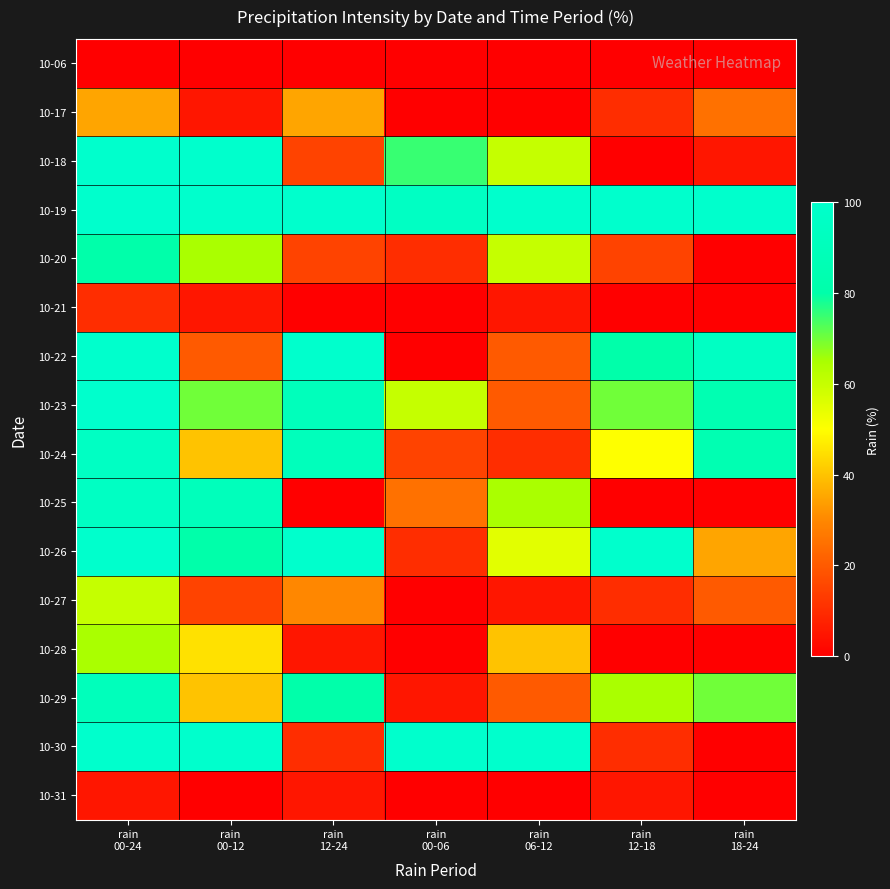

Reading left to right, extract all data points from this chart.

10-06: rain
00-24=0	rain
00-12=0	rain
12-24=0	rain
00-06=0	rain
06-12=0	rain
12-18=0	rain
18-24=0
10-17: rain
00-24=35	rain
00-12=5	rain
12-24=35	rain
00-06=0	rain
06-12=0	rain
12-18=10	rain
18-24=25
10-18: rain
00-24=100	rain
00-12=100	rain
12-24=15	rain
00-06=75	rain
06-12=60	rain
12-18=0	rain
18-24=5
10-19: rain
00-24=100	rain
00-12=100	rain
12-24=100	rain
00-06=95	rain
06-12=100	rain
12-18=100	rain
18-24=100
10-20: rain
00-24=80	rain
00-12=65	rain
12-24=15	rain
00-06=10	rain
06-12=60	rain
12-18=15	rain
18-24=0
10-21: rain
00-24=10	rain
00-12=5	rain
12-24=0	rain
00-06=0	rain
06-12=5	rain
12-18=0	rain
18-24=0
10-22: rain
00-24=100	rain
00-12=20	rain
12-24=100	rain
00-06=0	rain
06-12=20	rain
12-18=80	rain
18-24=95
10-23: rain
00-24=100	rain
00-12=70	rain
12-24=90	rain
00-06=60	rain
06-12=20	rain
12-18=70	rain
18-24=85
10-24: rain
00-24=95	rain
00-12=40	rain
12-24=90	rain
00-06=15	rain
06-12=10	rain
12-18=50	rain
18-24=85
10-25: rain
00-24=95	rain
00-12=90	rain
12-24=0	rain
00-06=25	rain
06-12=65	rain
12-18=0	rain
18-24=0
10-26: rain
00-24=100	rain
00-12=80	rain
12-24=100	rain
00-06=10	rain
06-12=55	rain
12-18=100	rain
18-24=35
10-27: rain
00-24=60	rain
00-12=15	rain
12-24=30	rain
00-06=0	rain
06-12=5	rain
12-18=10	rain
18-24=20
10-28: rain
00-24=65	rain
00-12=45	rain
12-24=5	rain
00-06=0	rain
06-12=40	rain
12-18=0	rain
18-24=0
10-29: rain
00-24=90	rain
00-12=40	rain
12-24=80	rain
00-06=5	rain
06-12=20	rain
12-18=65	rain
18-24=70
10-30: rain
00-24=100	rain
00-12=100	rain
12-24=10	rain
00-06=100	rain
06-12=100	rain
12-18=10	rain
18-24=0
10-31: rain
00-24=5	rain
00-12=0	rain
12-24=5	rain
00-06=0	rain
06-12=0	rain
12-18=5	rain
18-24=0